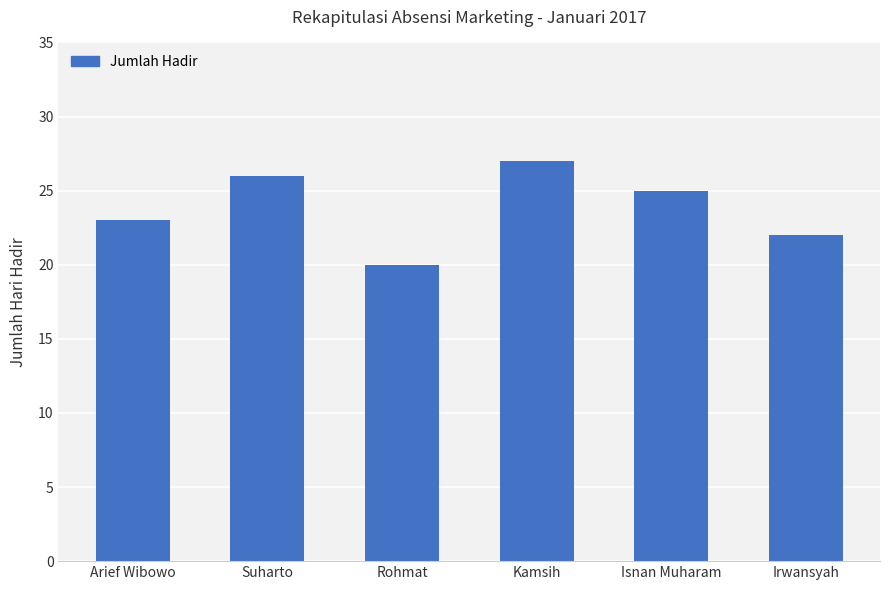

What is the label of the 1st bar from the right?

Irwansyah